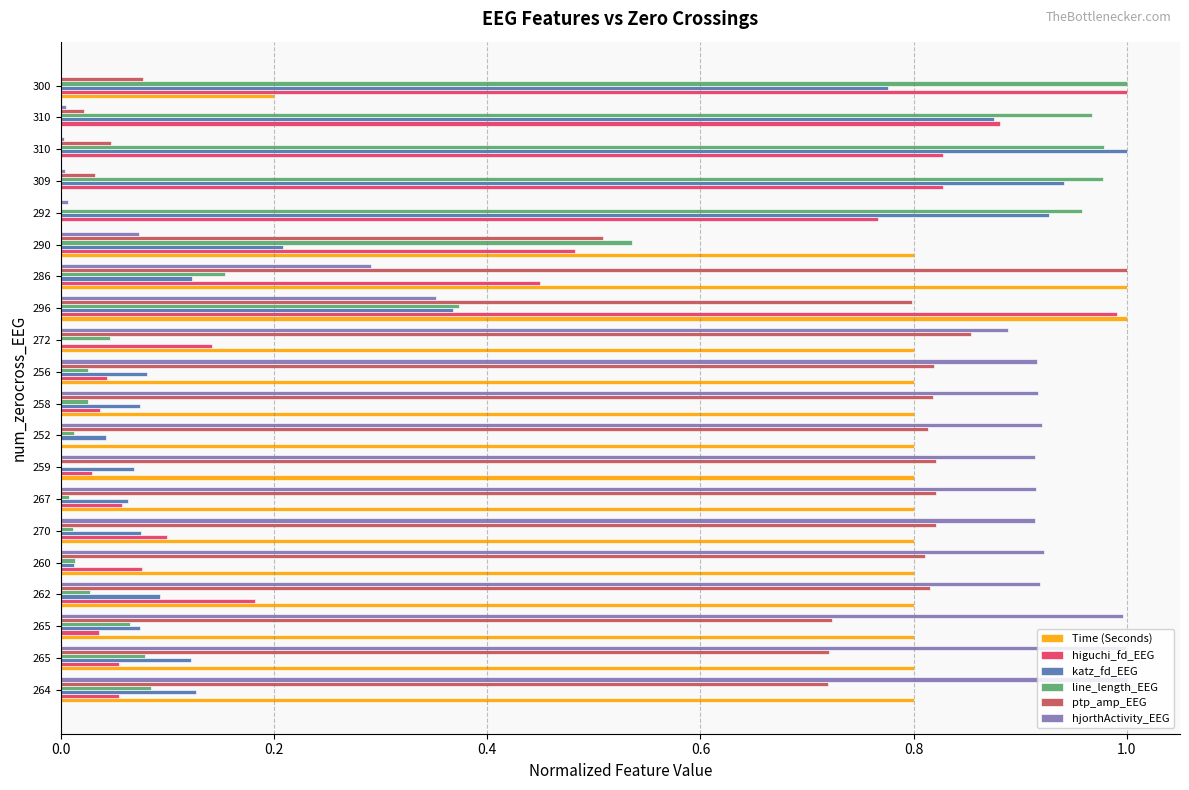

What is the difference between the maximum and second lowest values in the higuchi_fd_EEG series?

1.0